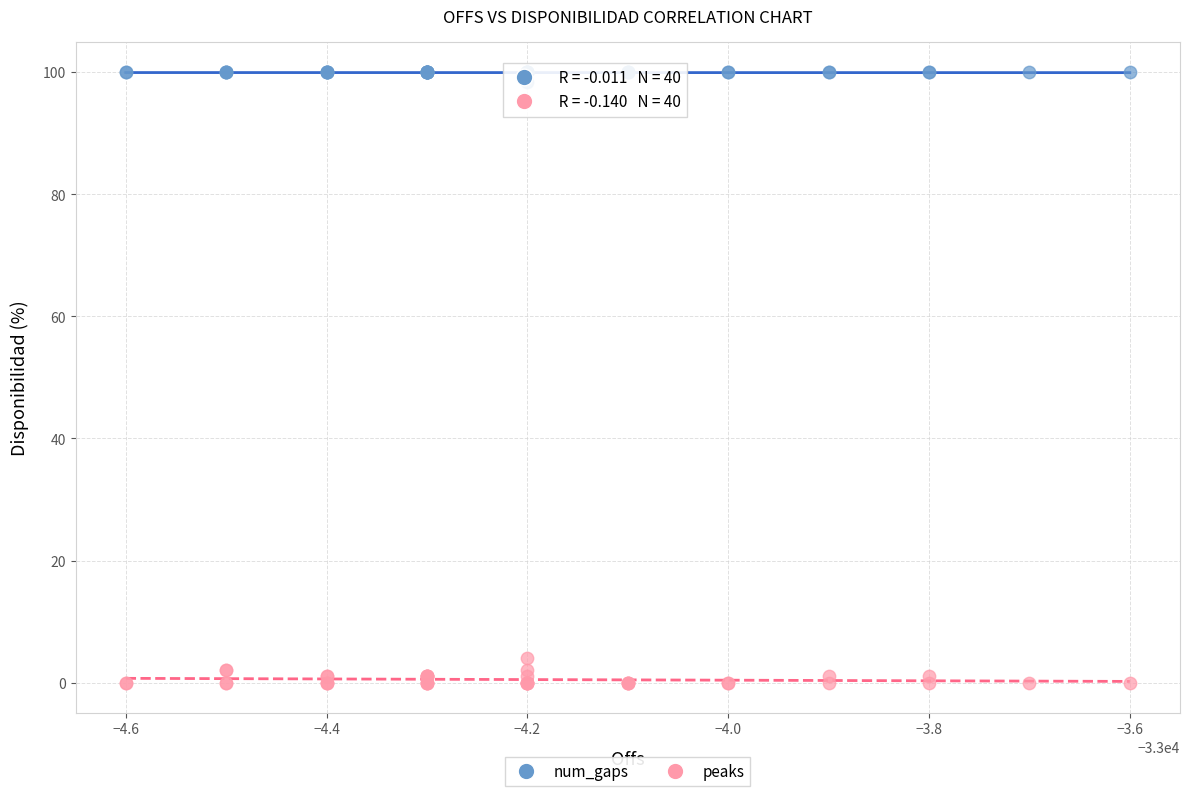

Across all series, what Y value is closest to 50?

4.0